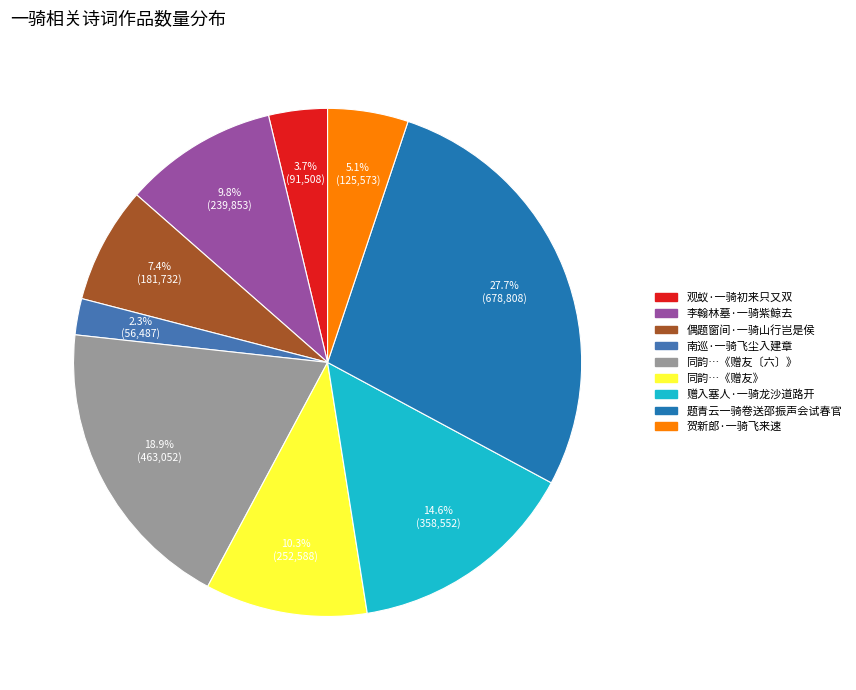

Rank the categories by value from lowest to highest.

南巡·一骑飞尘入建章, 观蚁·一骑初来只又双, 贺新郎·一骑飞来速, 偶题窗间·一骑山行岂是侯, 李翰林墓·一骑紫鲸去, 同韵…《赠友》, 赠入塞人·一骑龙沙道路开, 同韵…《赠友〔六〕》, 题青云一骑卷送邵振声会试春官